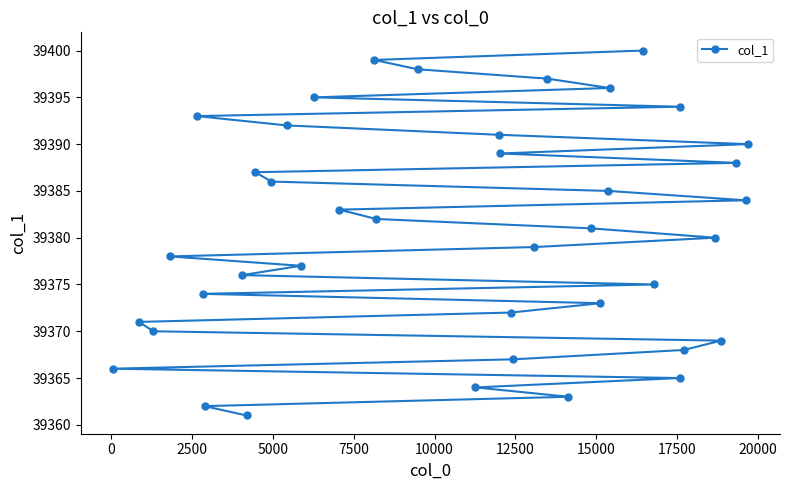

What is the value of the 15th point from the left?

39383